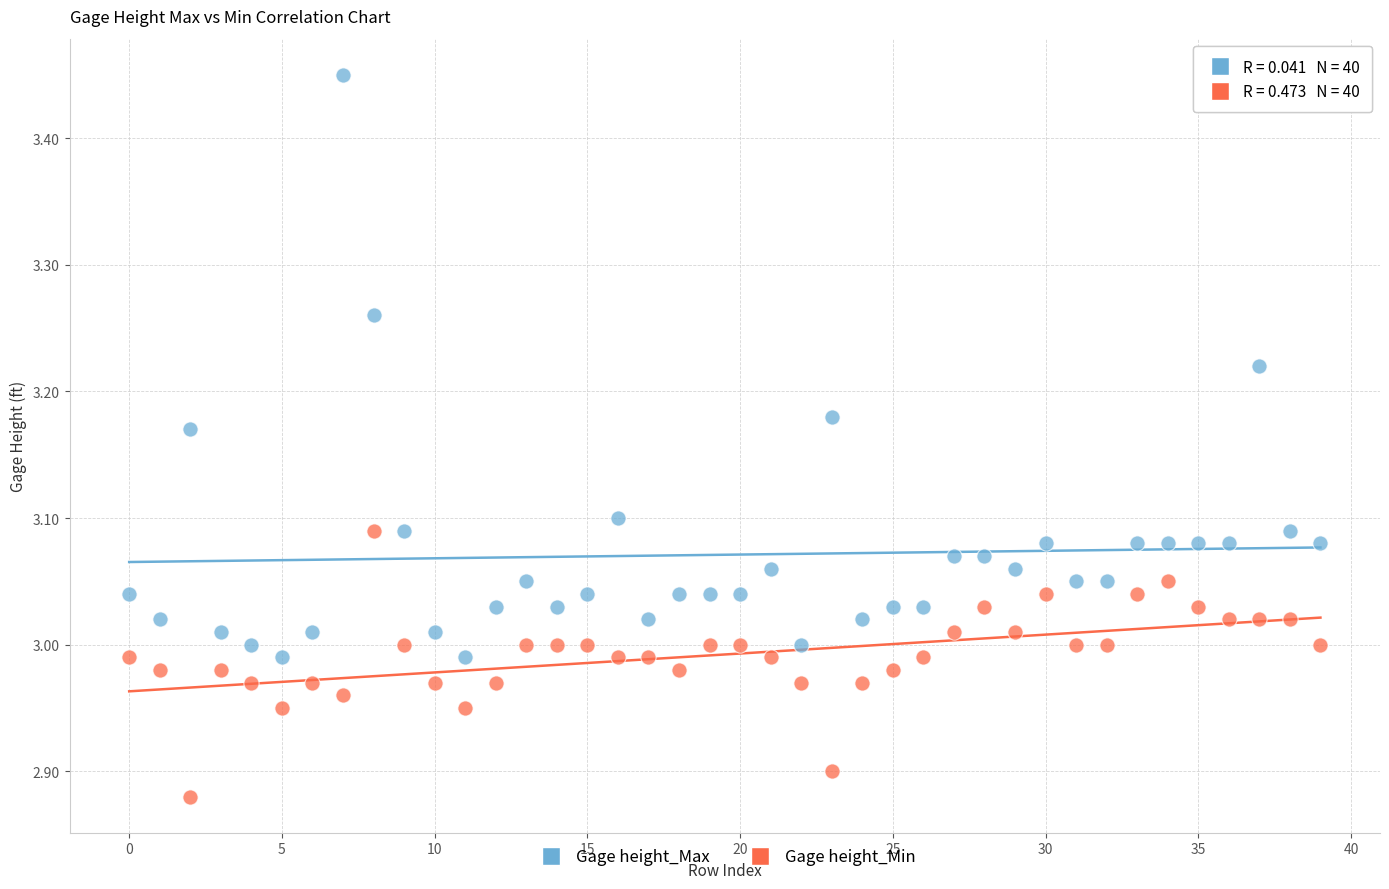

Across all data points, what is the range of Y values (max minus min)?

0.6